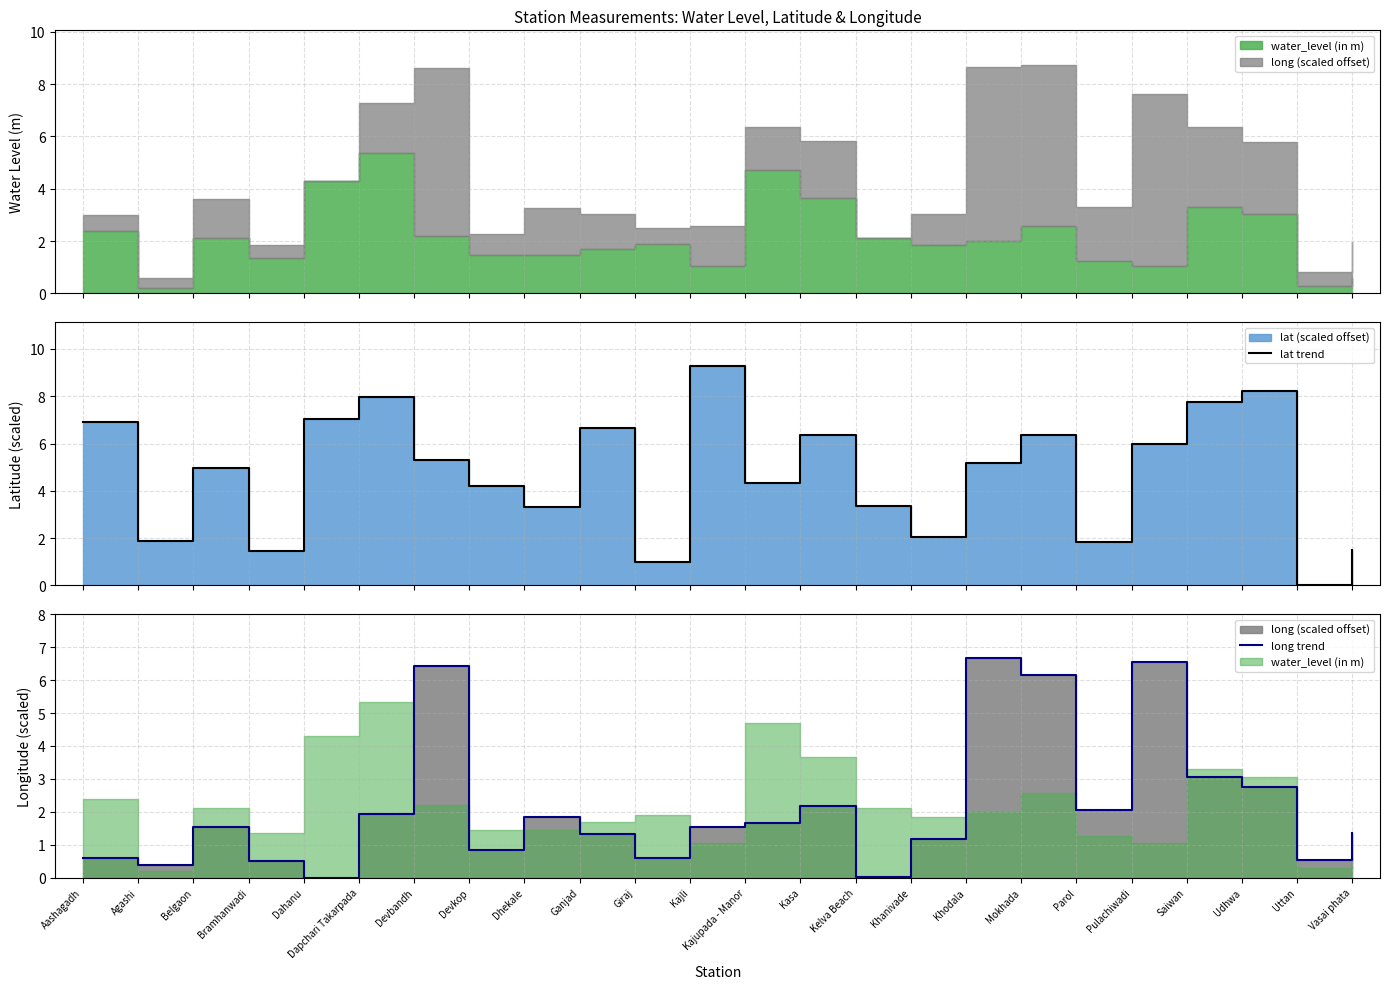

At which label does lat trend reach its minimum?

Uttan